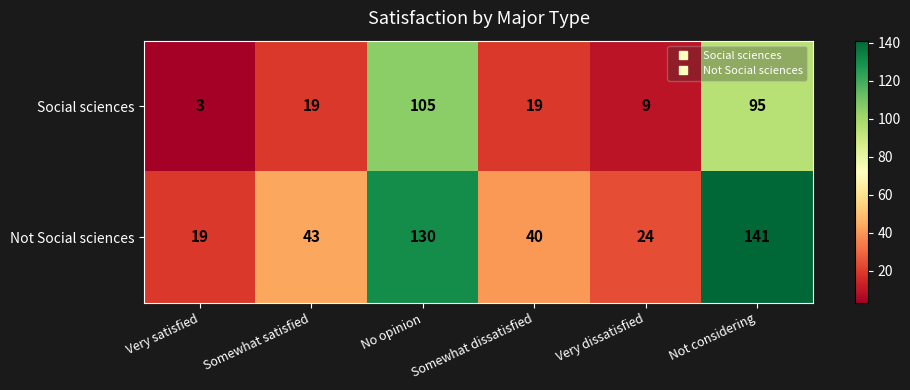

List the series in order of their overall mean, highest first.

Not Social sciences, Social sciences